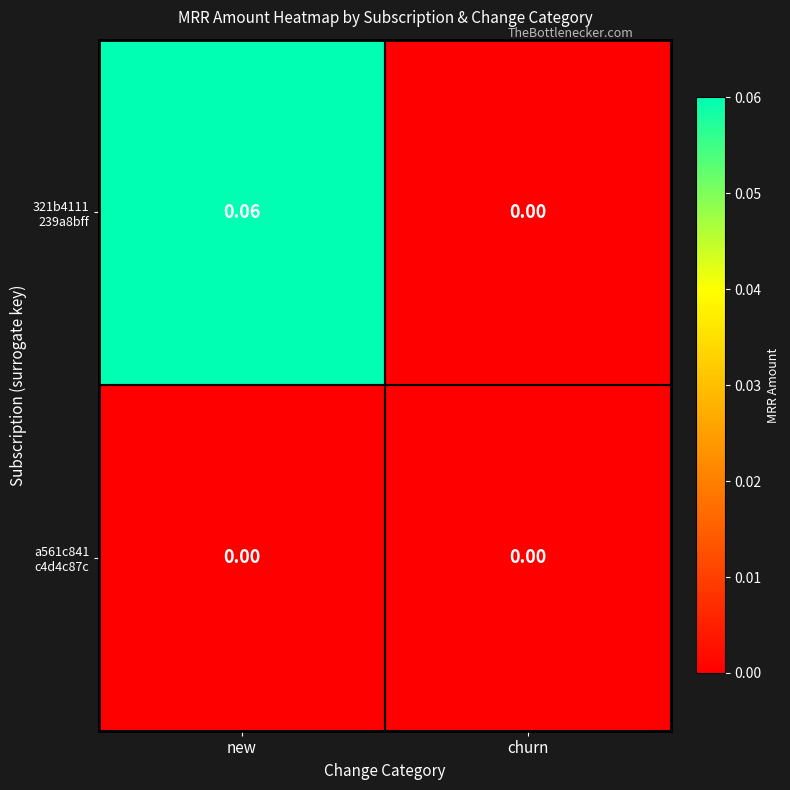

At which category is the sum across all series the highest?

new